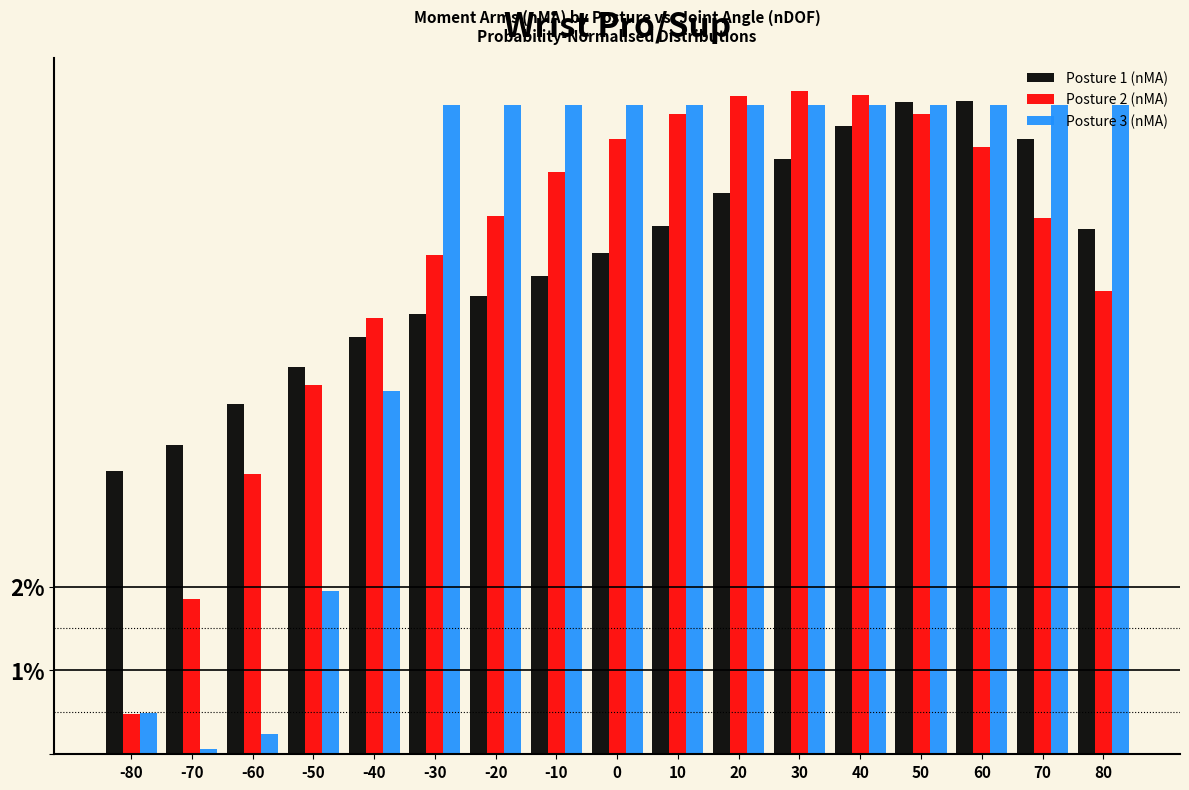

The value of Posture 1 (nMA) at 60 is 2.0. True or false?

False